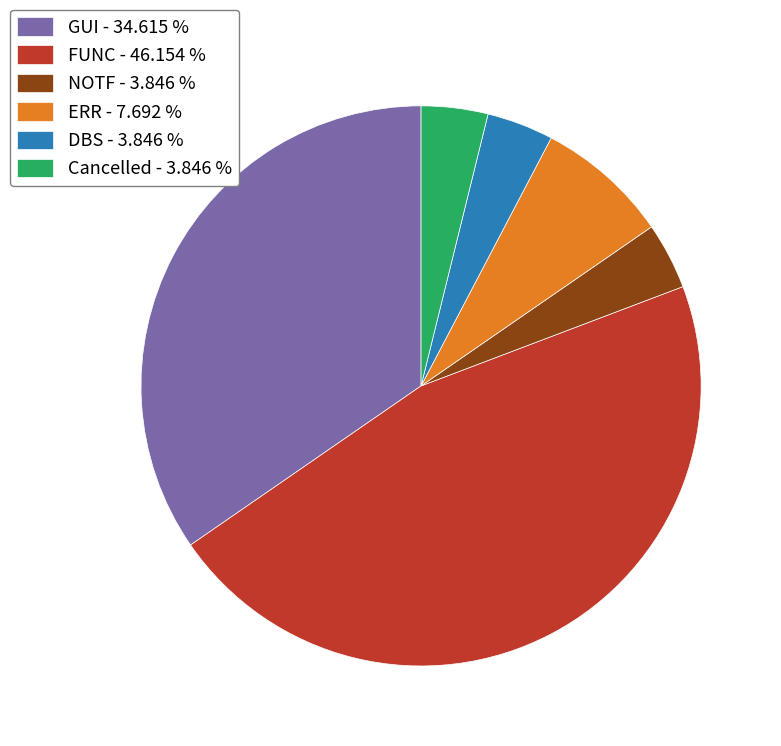

Is it true that GUI is 24% of the pie?

False